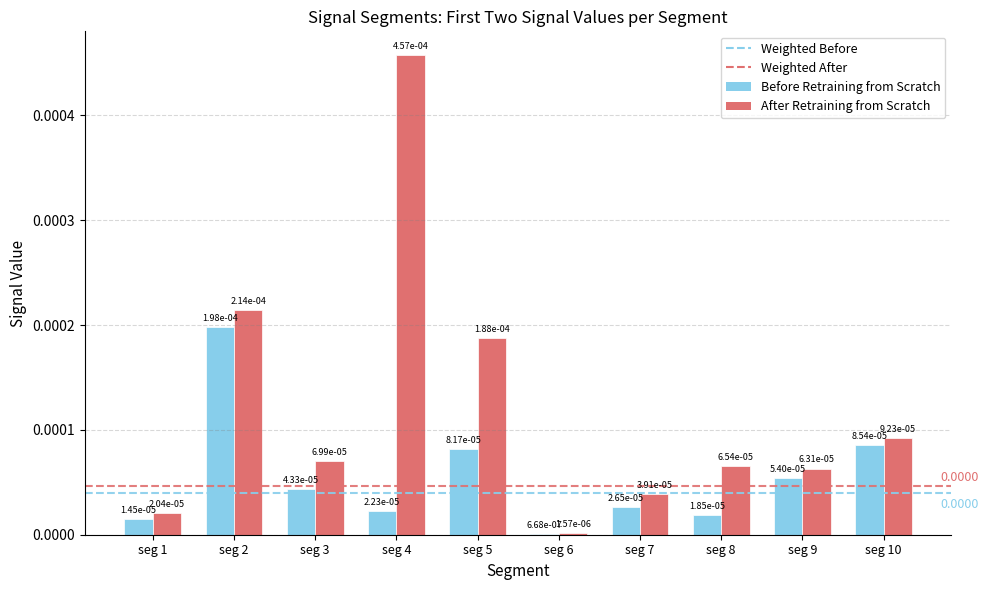

At which category is the sum across all series the highest?

seg 4